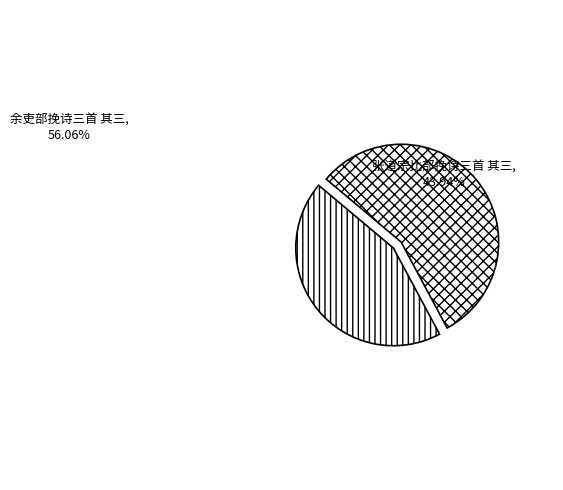

Which category has the biggest portion of the pie?

余吏部挽诗三首 其三